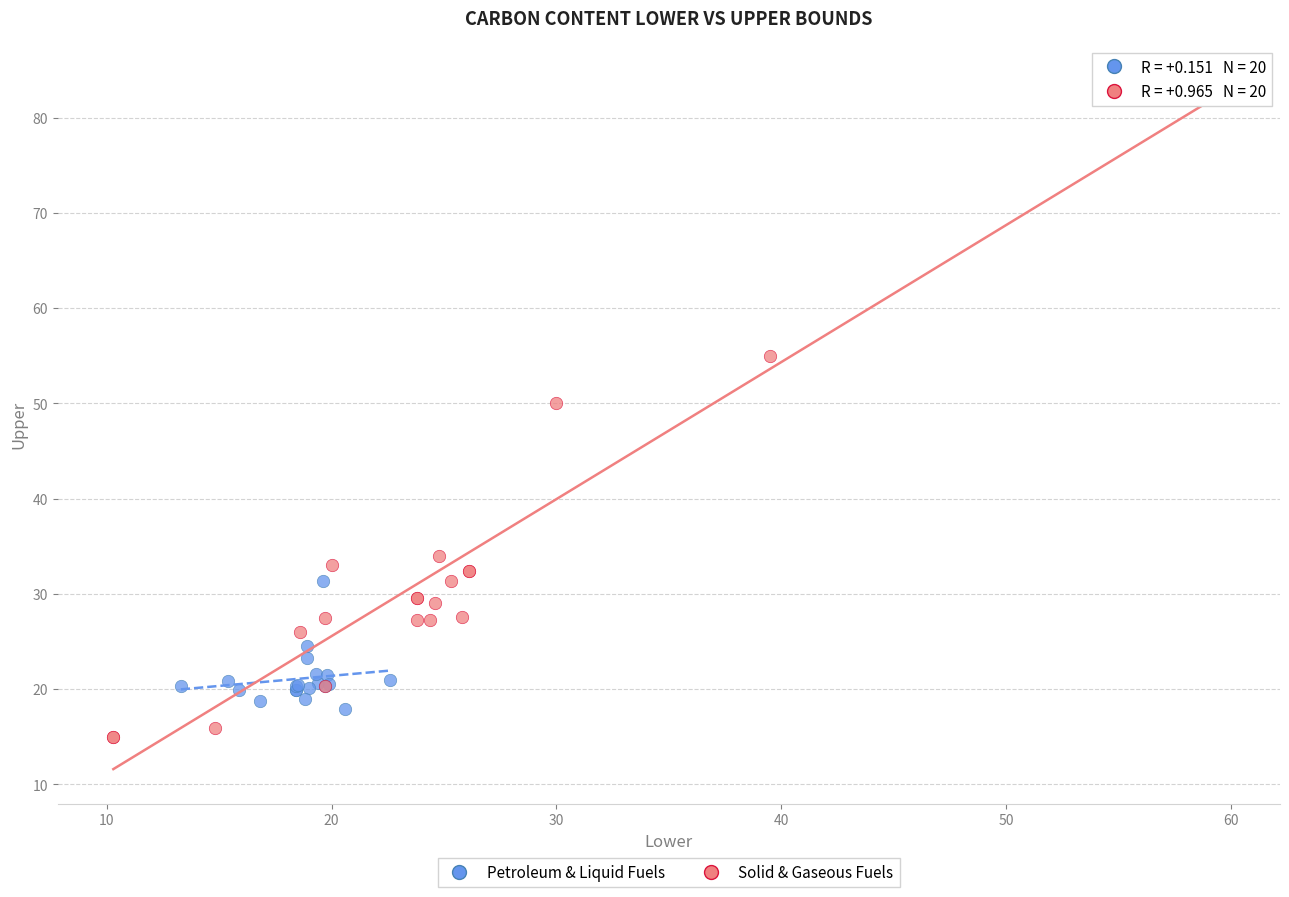

Which series has the largest Y range (max minus min)?

Solid & Gaseous Fuels